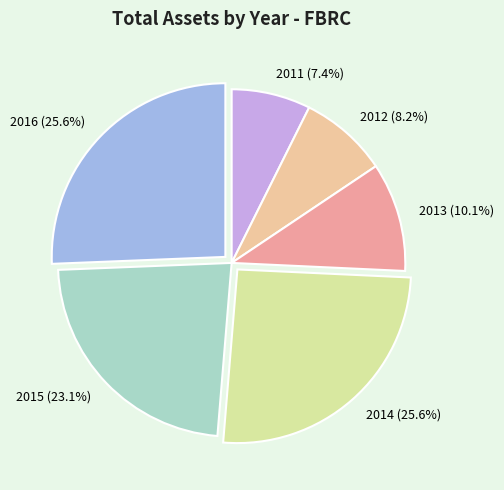

Which slice is the smallest?

2011